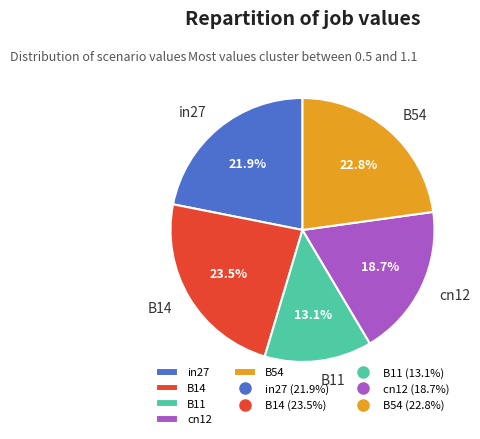

Count the number of slices in the pie.

5